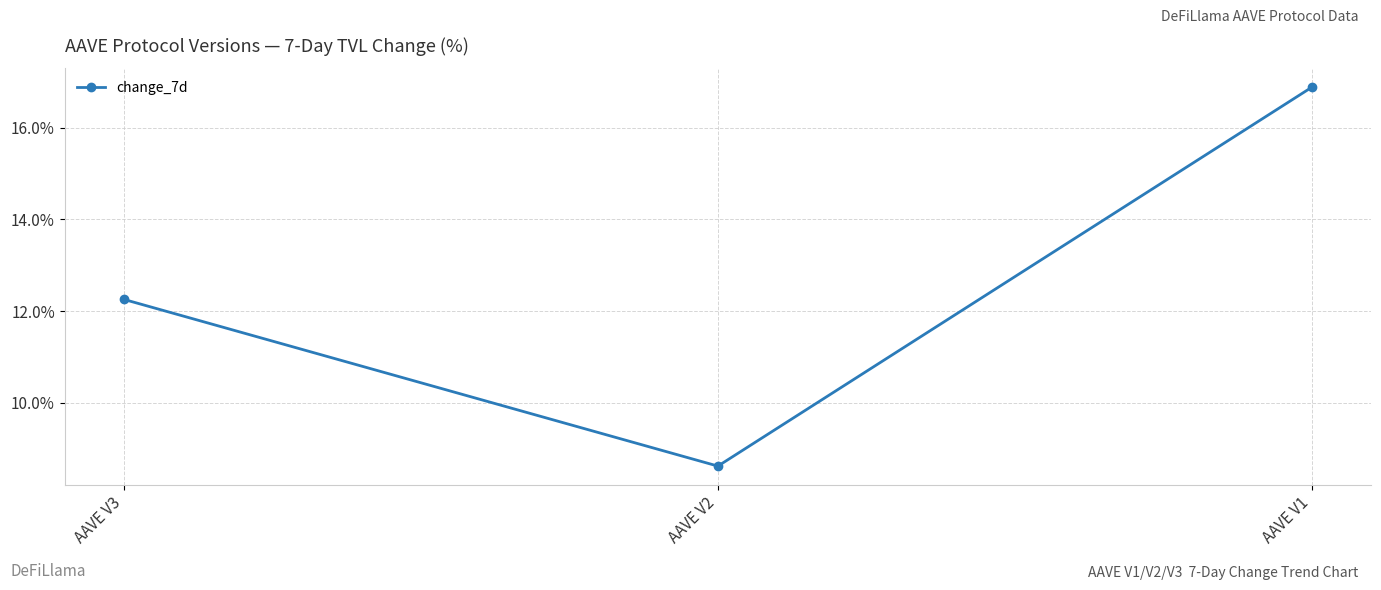

Is it true that the value at AAVE V3 is 7.0?

False